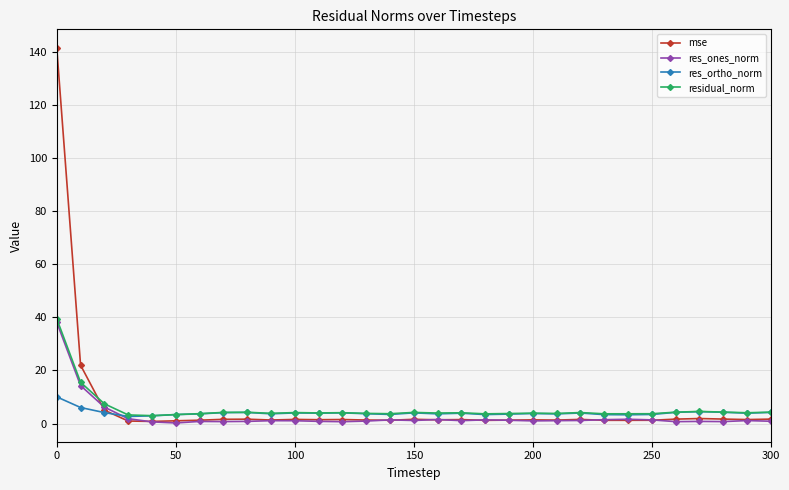

Is this an area chart (filled region under the line)?

No